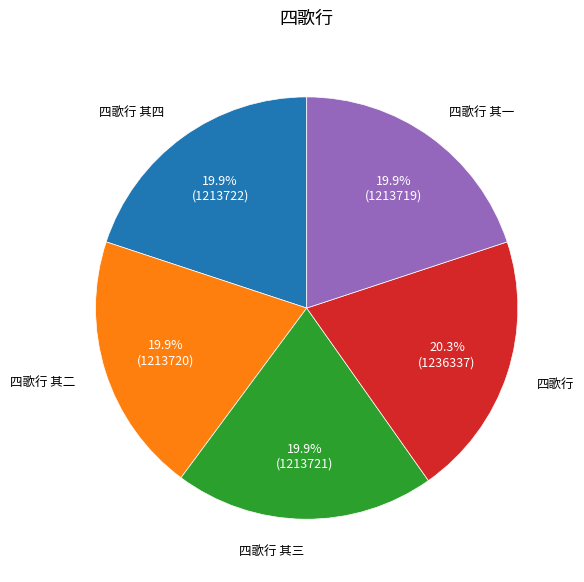

Does any single category account for the majority?

No